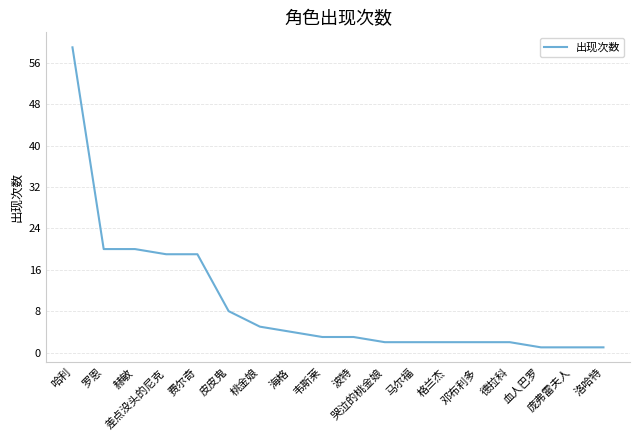

What is the sum of all values?

173